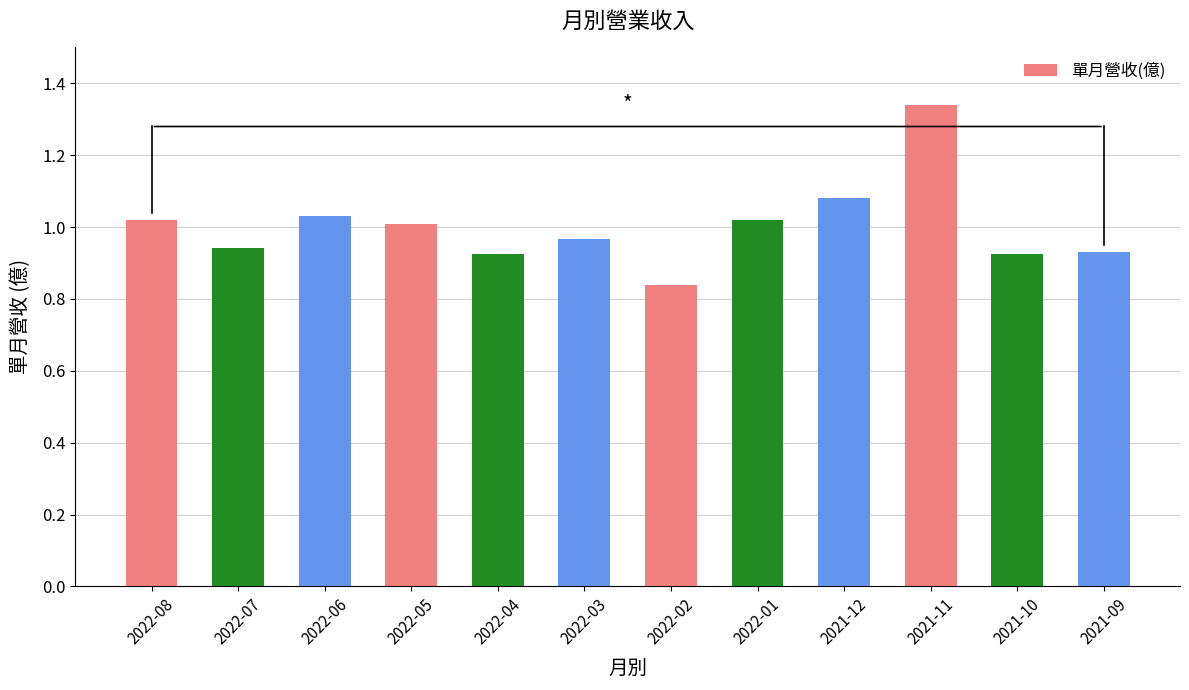

Which label corresponds to the largest value in the chart?

2021-11